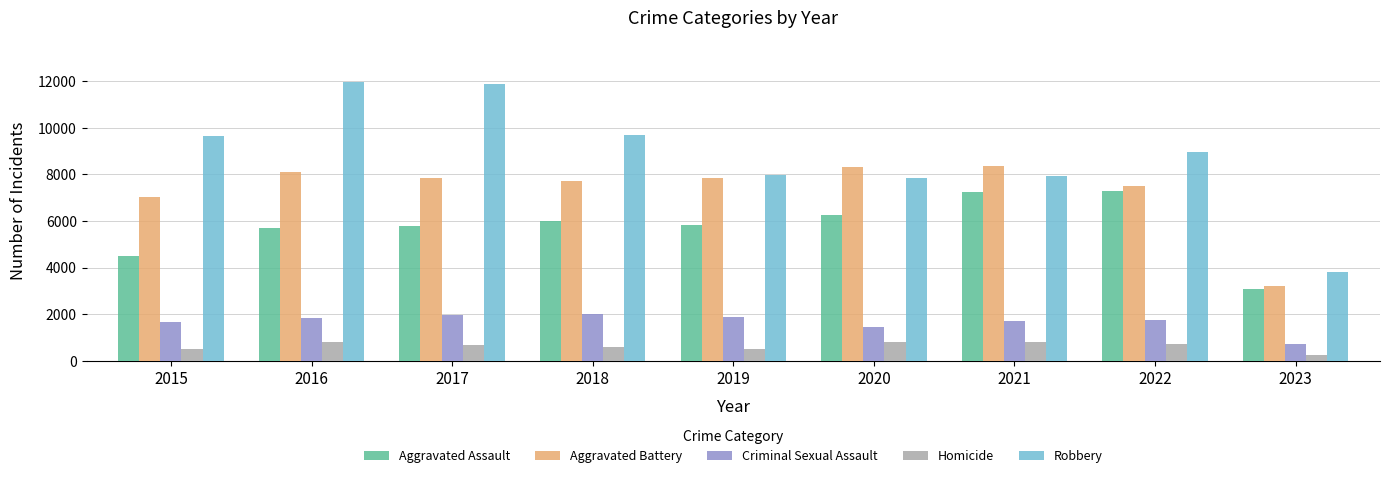

Which series changed the most between 2016 and 2019?

Robbery